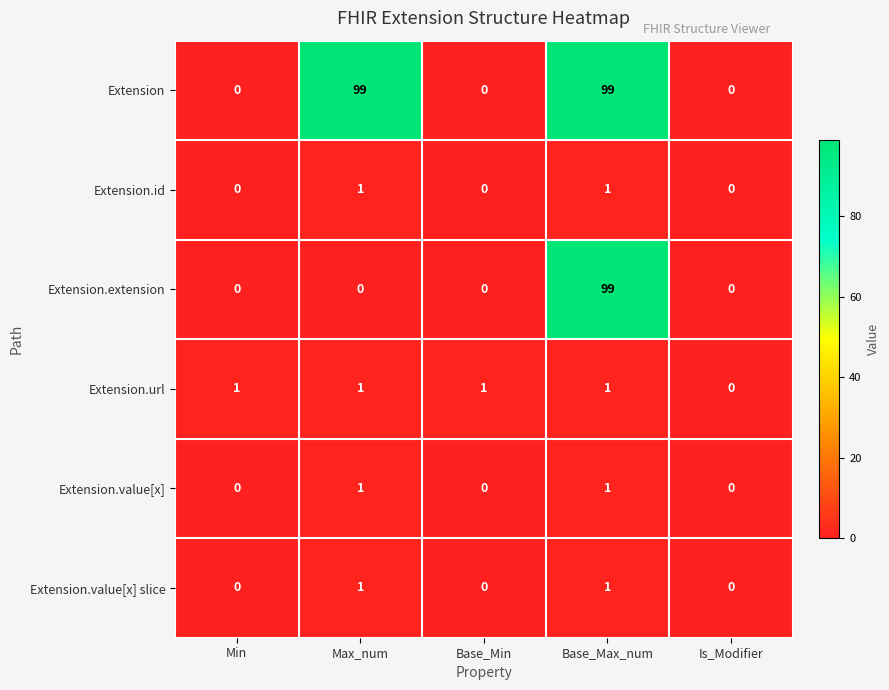

What is the sum of the Extension.extension values at Base_Max_num and Min?

99